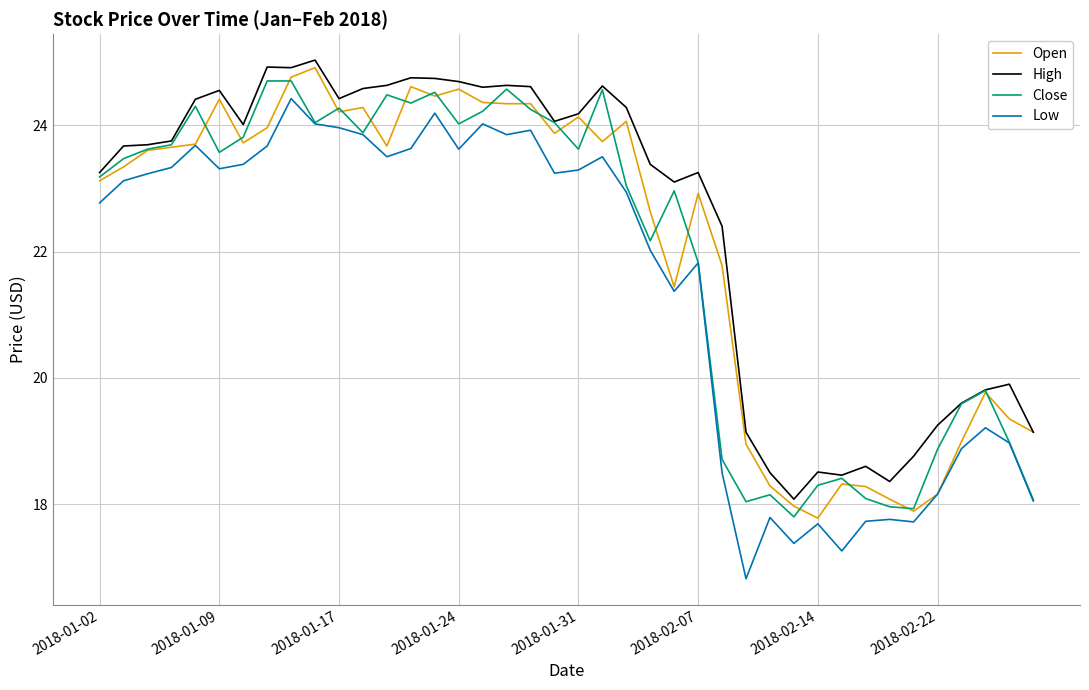

Which series has the largest total across all categories?

High